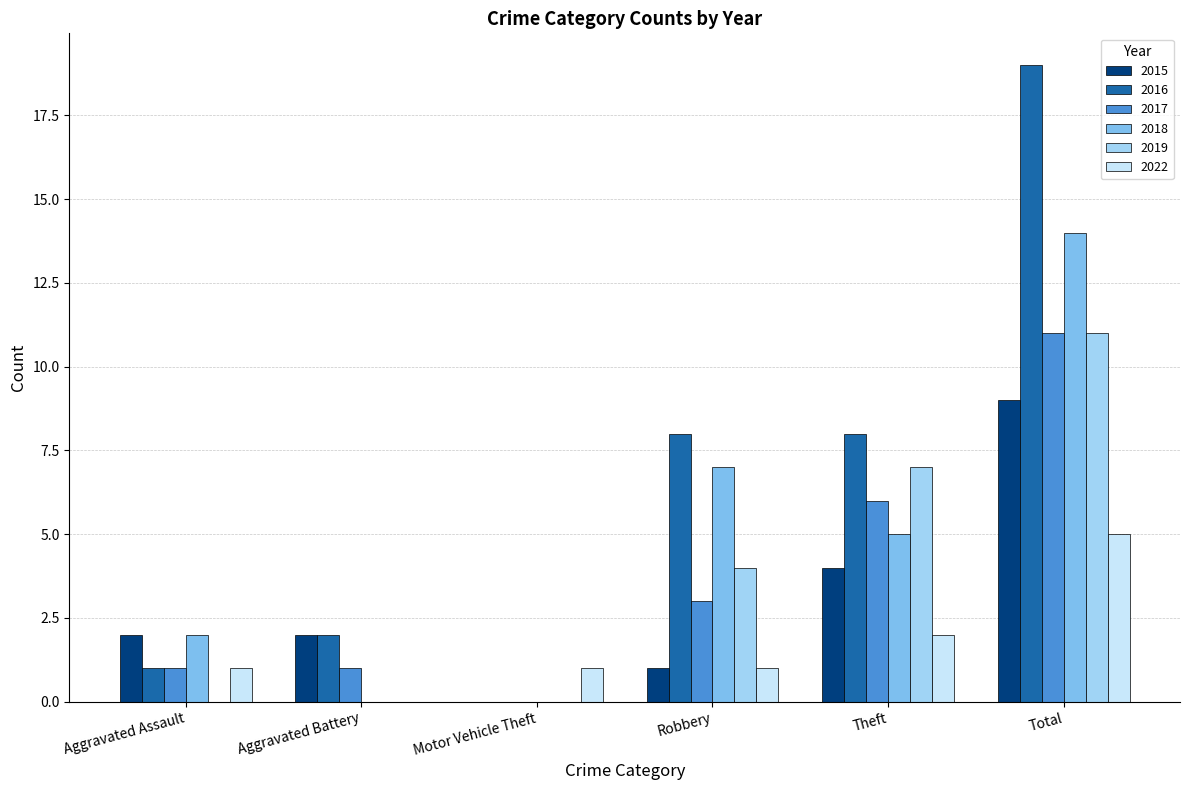

What is the maximum value for 2018?

14